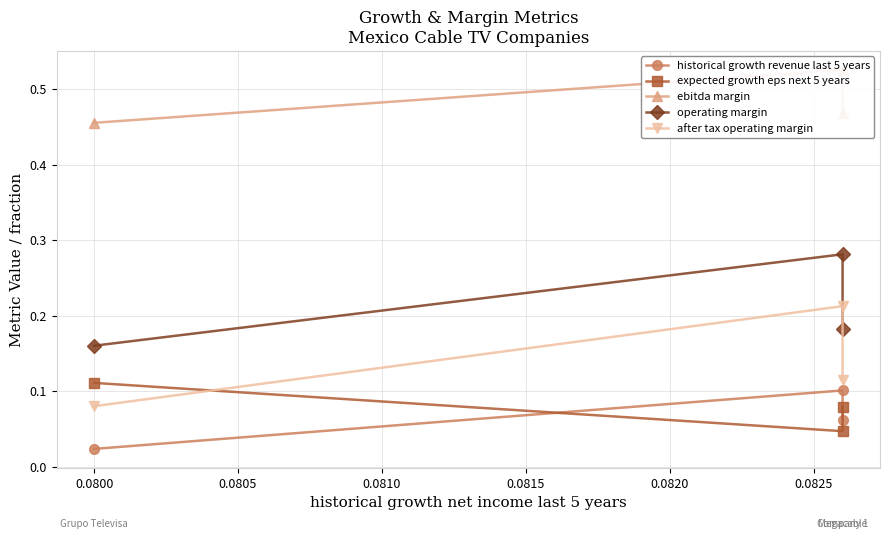

What is the sum of all operating margin values?

0.6